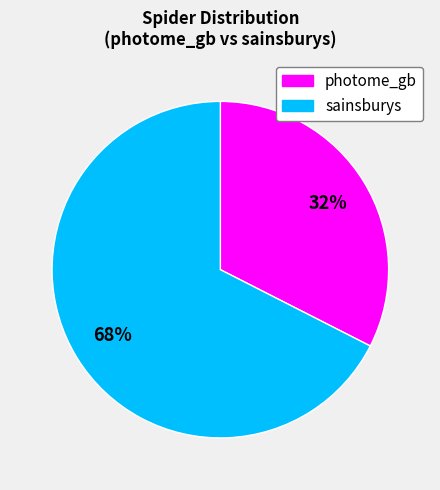

To the nearest percent, what portion does photome_gb represent?

32%